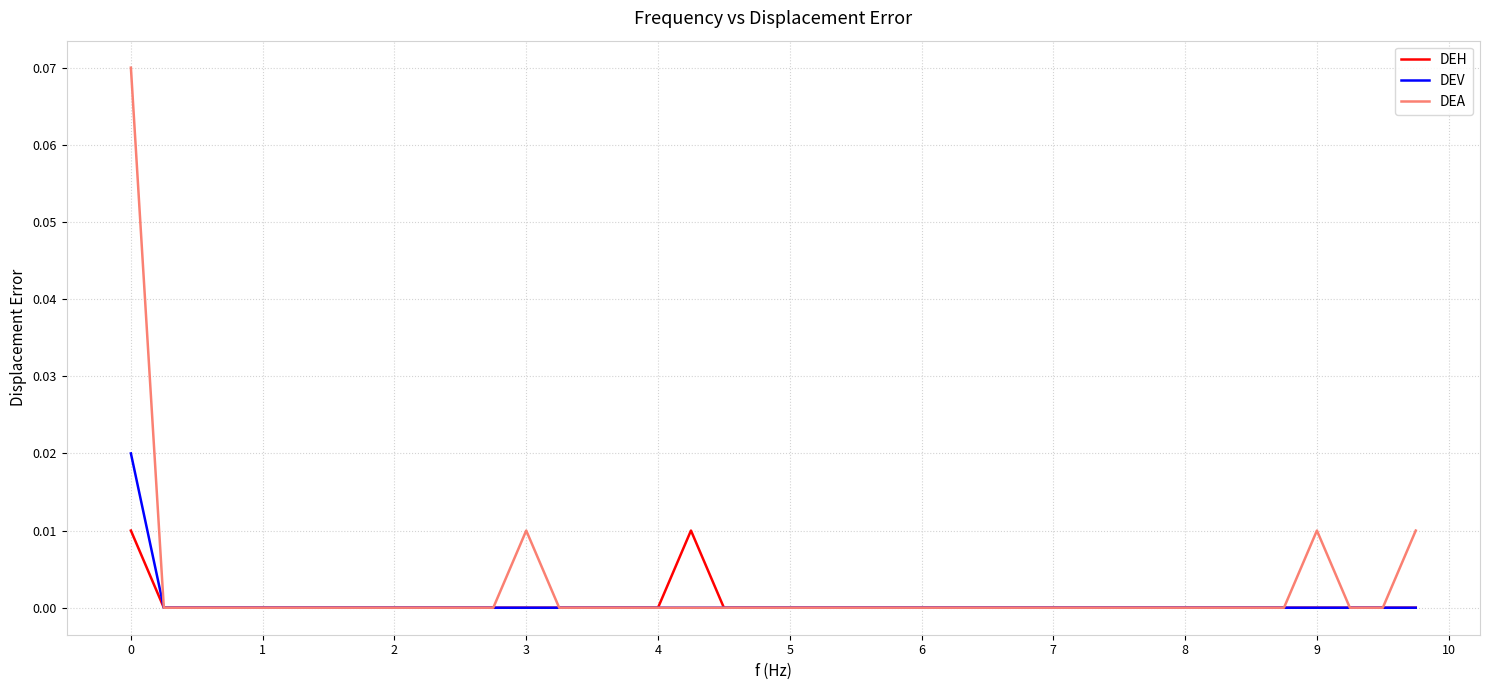

Which series has the widest spread of values?

DEA